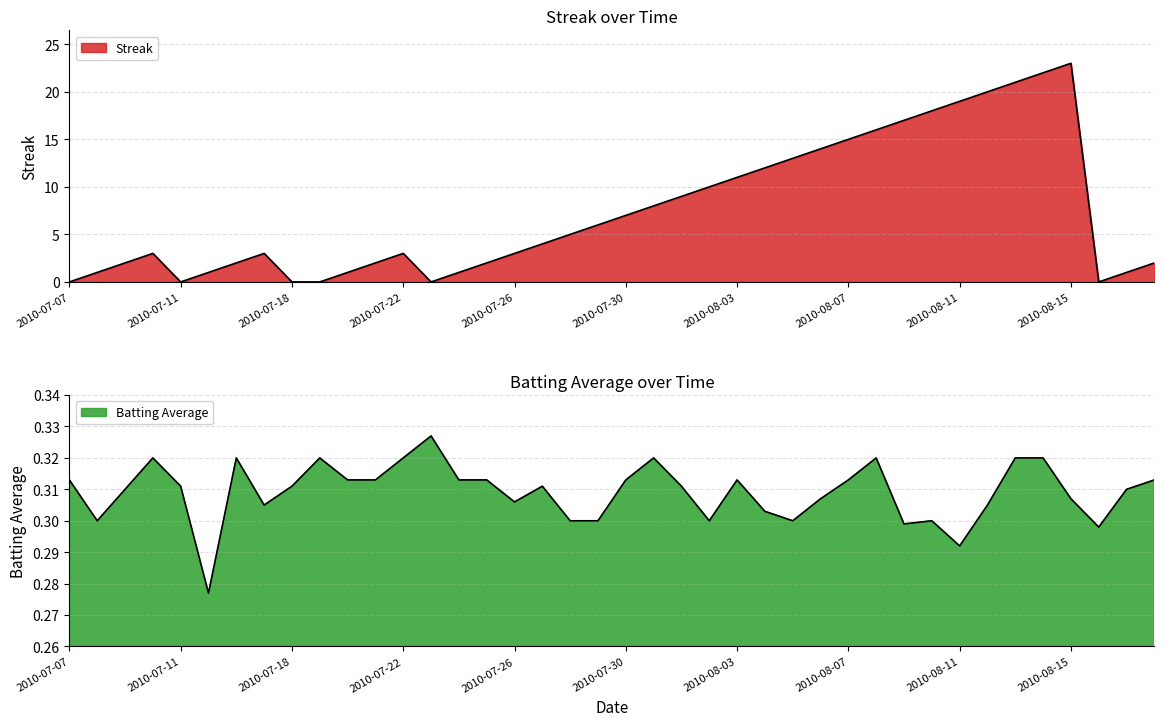

Between 3 and 34, which is larger?

34